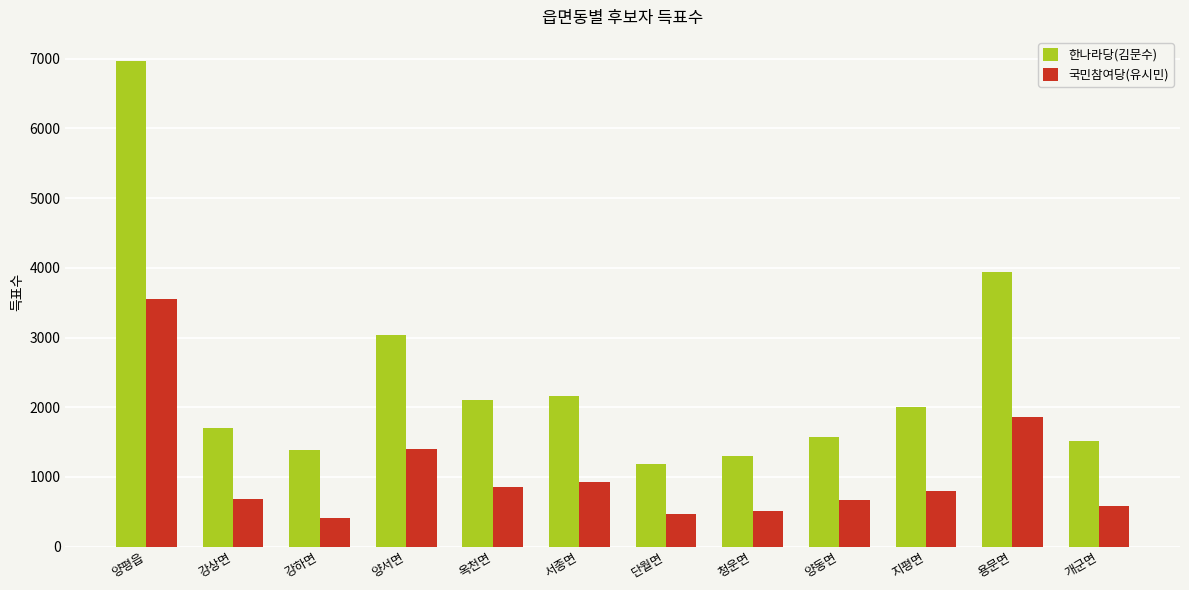

Which series has the widest spread of values?

한나라당(김문수)